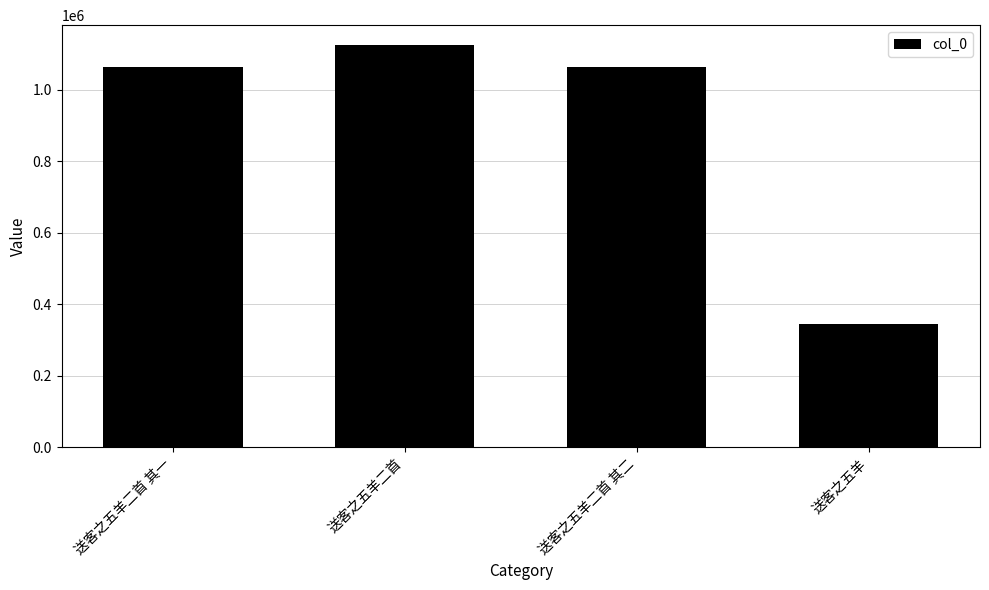

What is the maximum value shown in the chart?

1124598